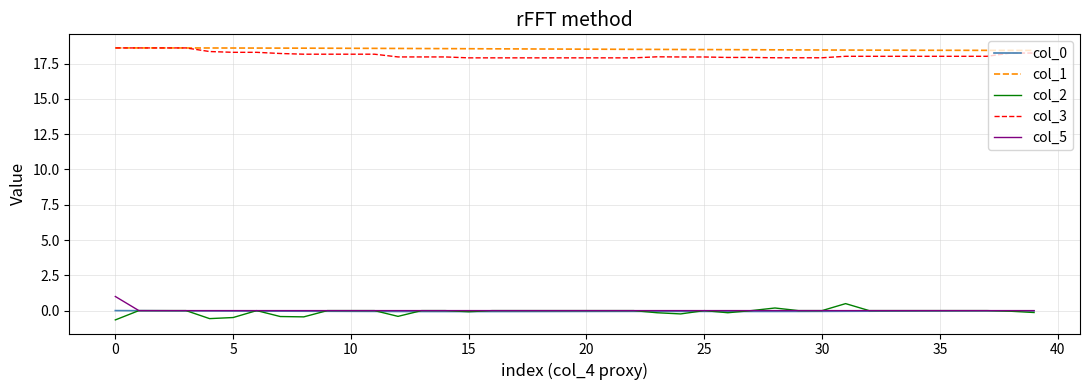

What is the maximum value shown in the chart?

18.6